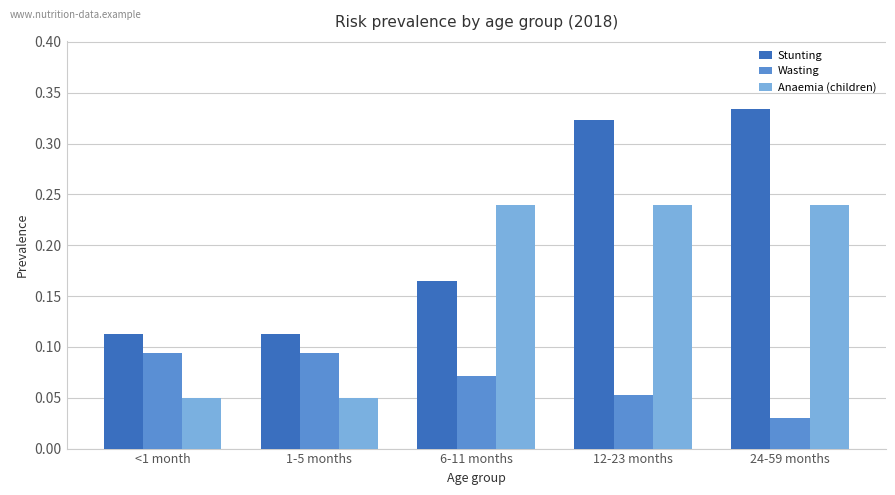

What position from the left is 1-5 months?

2